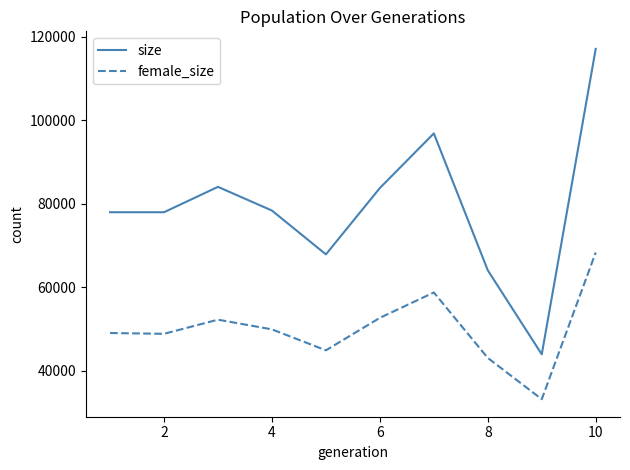

What is the maximum value shown in the chart?

117155